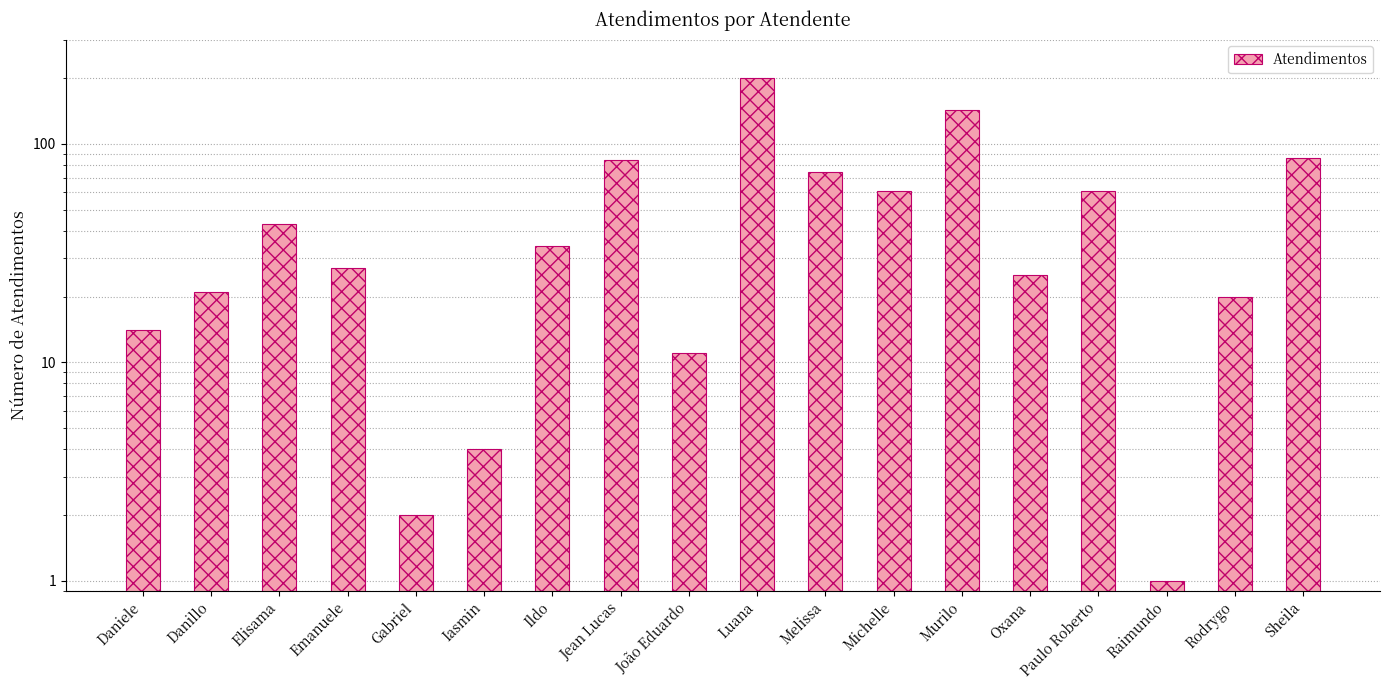

What is the value of the 7th bar from the left?

34